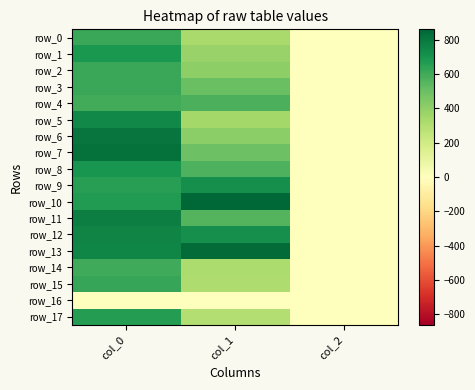

Which category has the lowest value across all series?

col_0